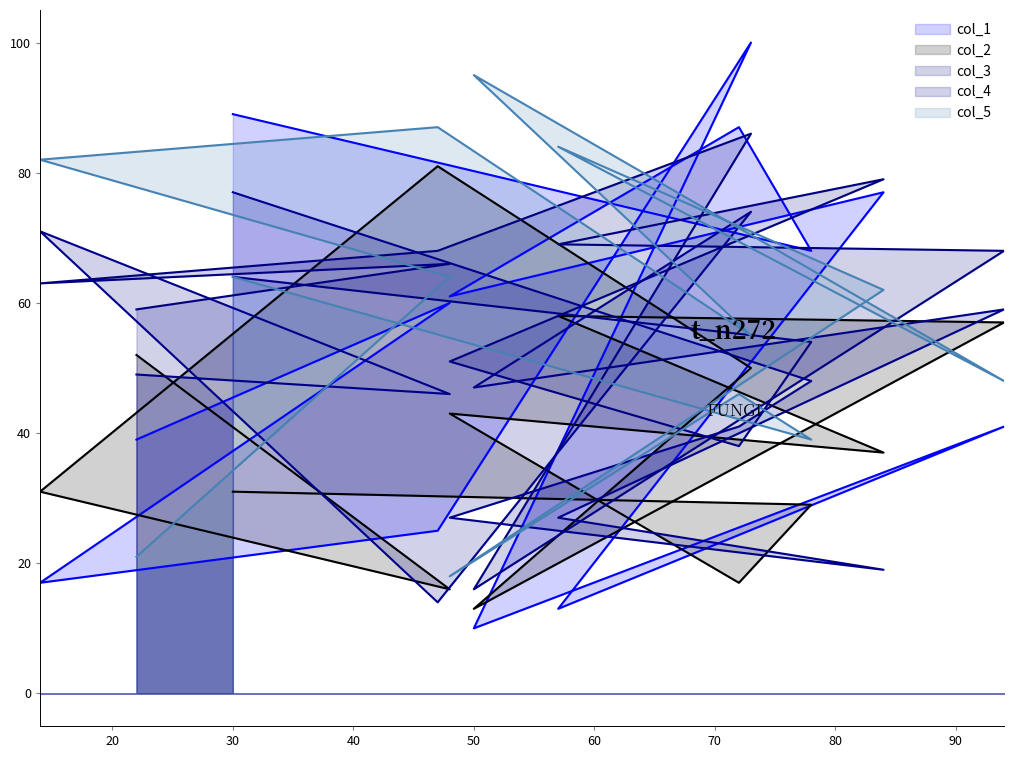

How many categories are shown in the chart?

13